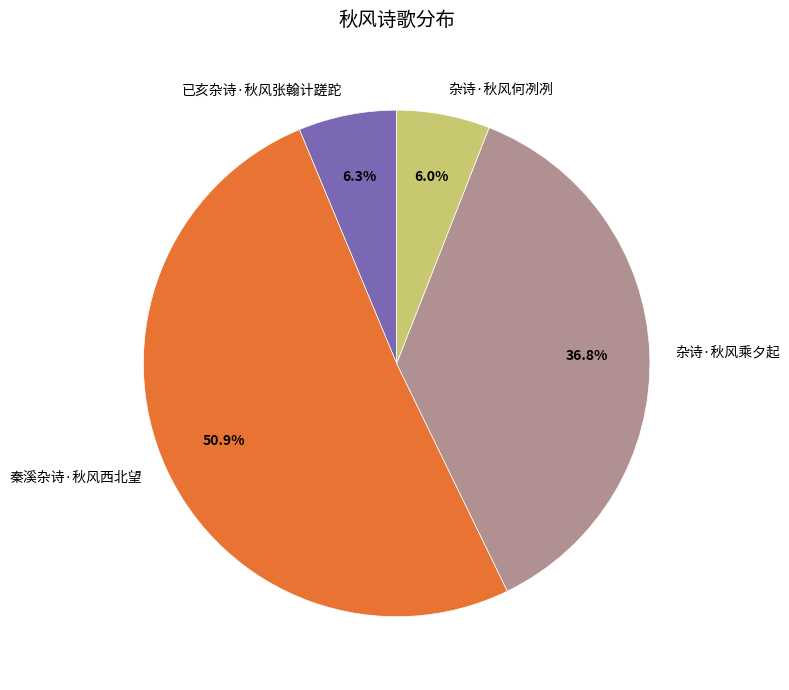

What is the ratio of the value at 杂诗·秋风乘夕起 to the value at 秦溪杂诗·秋风西北望?

0.7